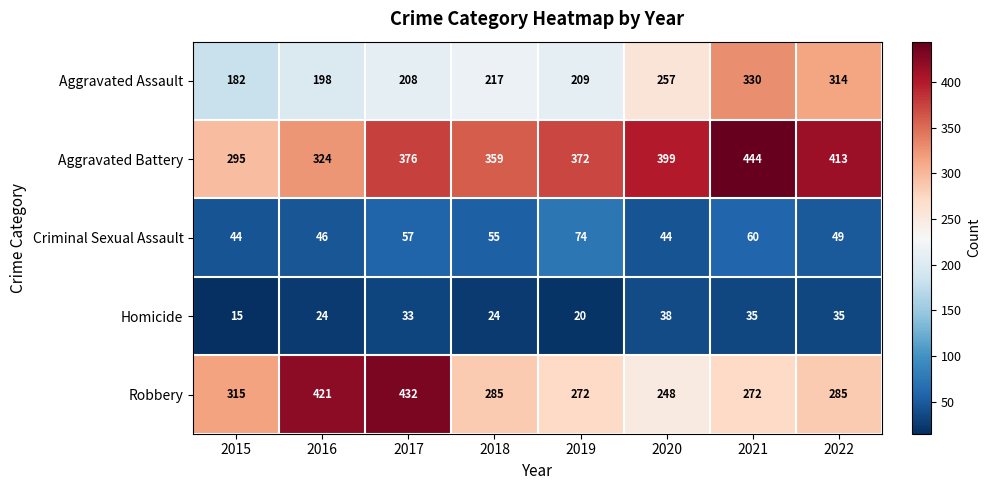

What is the sum of all Homicide values?

224